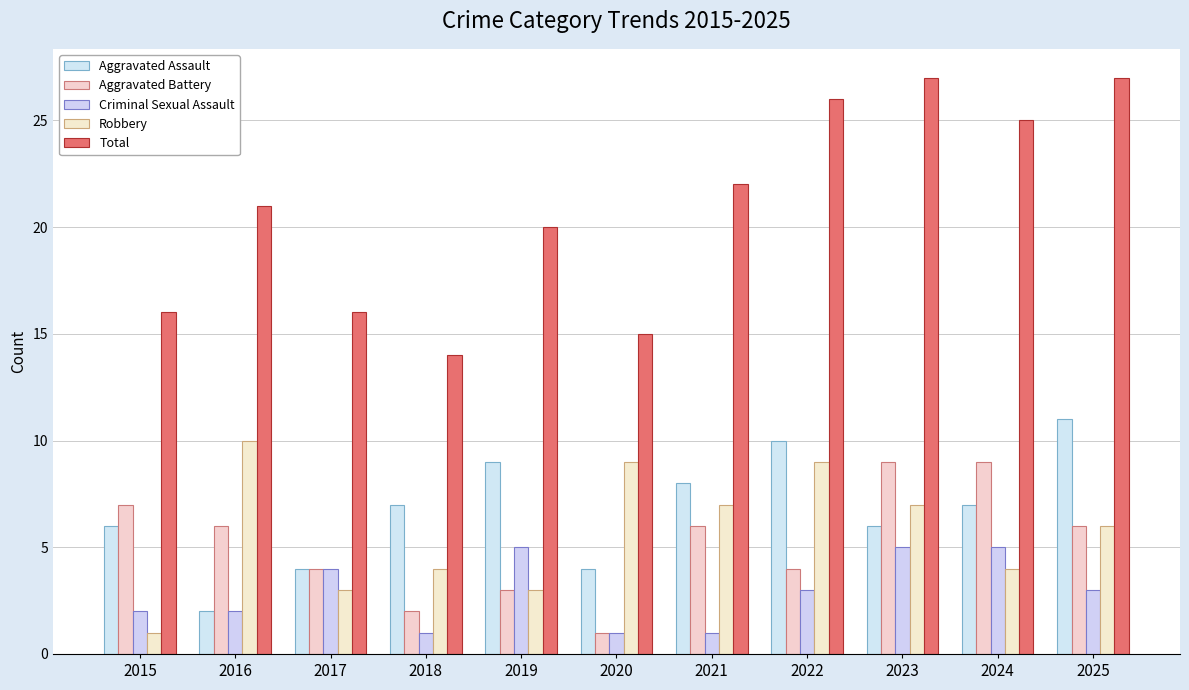

Which series has the largest range (max minus min)?

Total